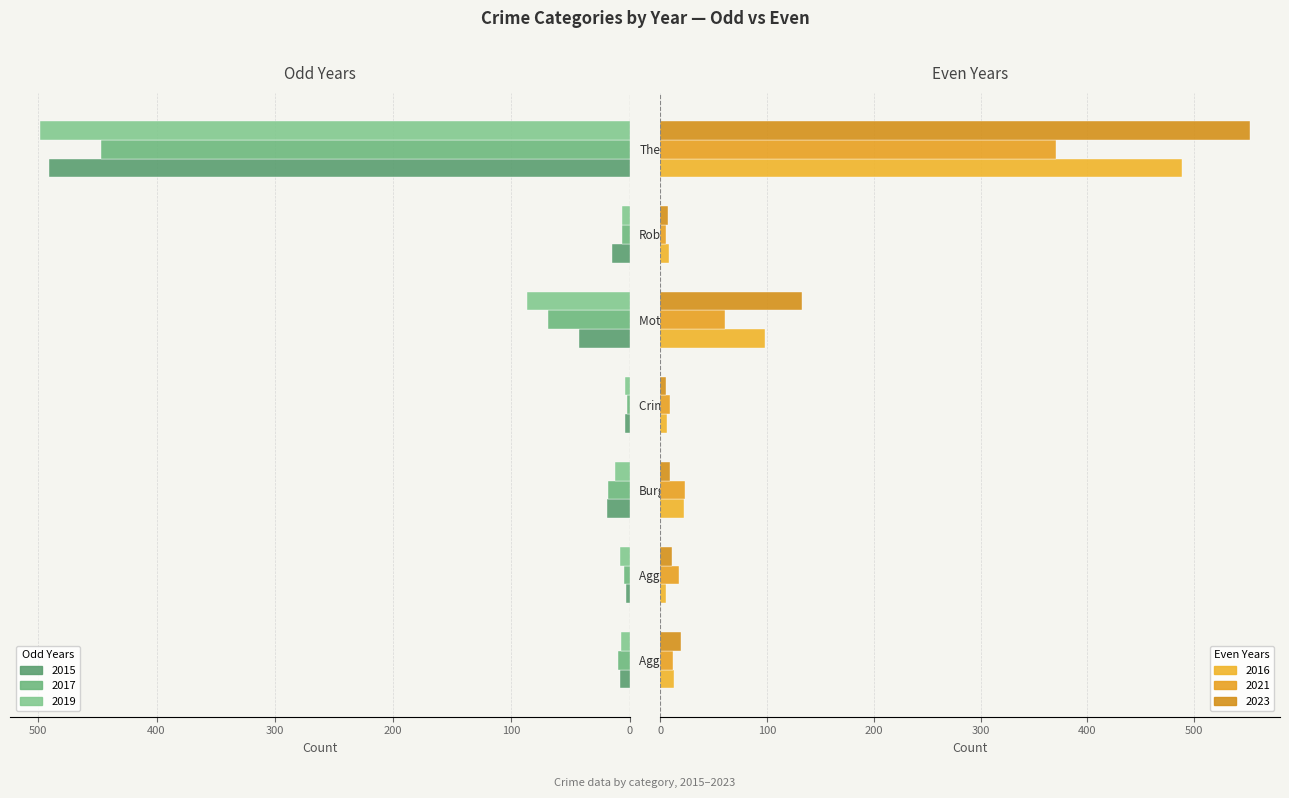

What is the value of the 2017 bar at the 5th from the left?

69